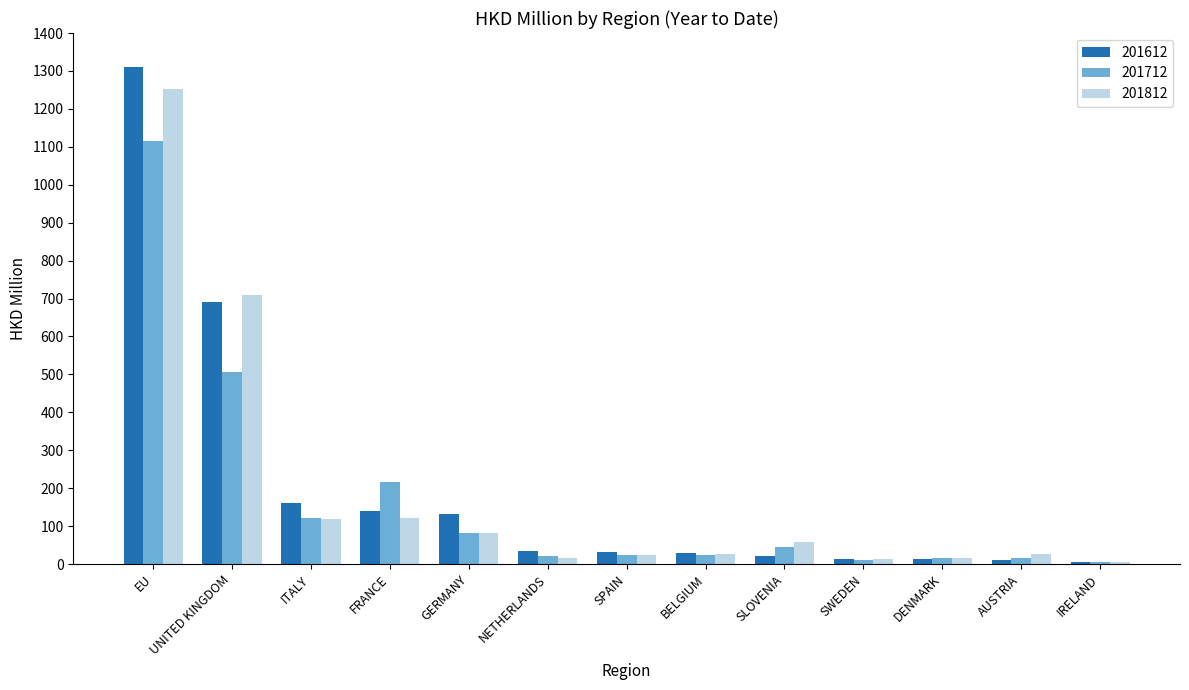

At which category is the sum across all series the highest?

EU